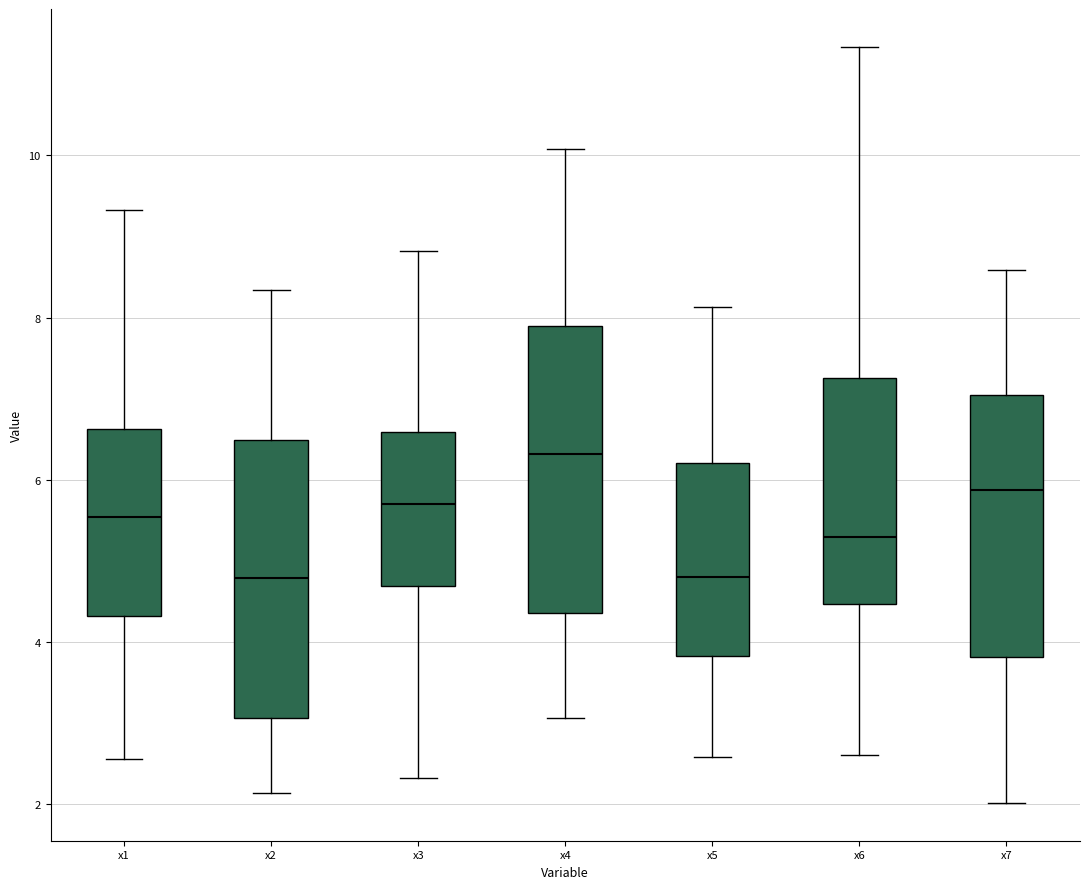

Which box has the highest median line?

x4